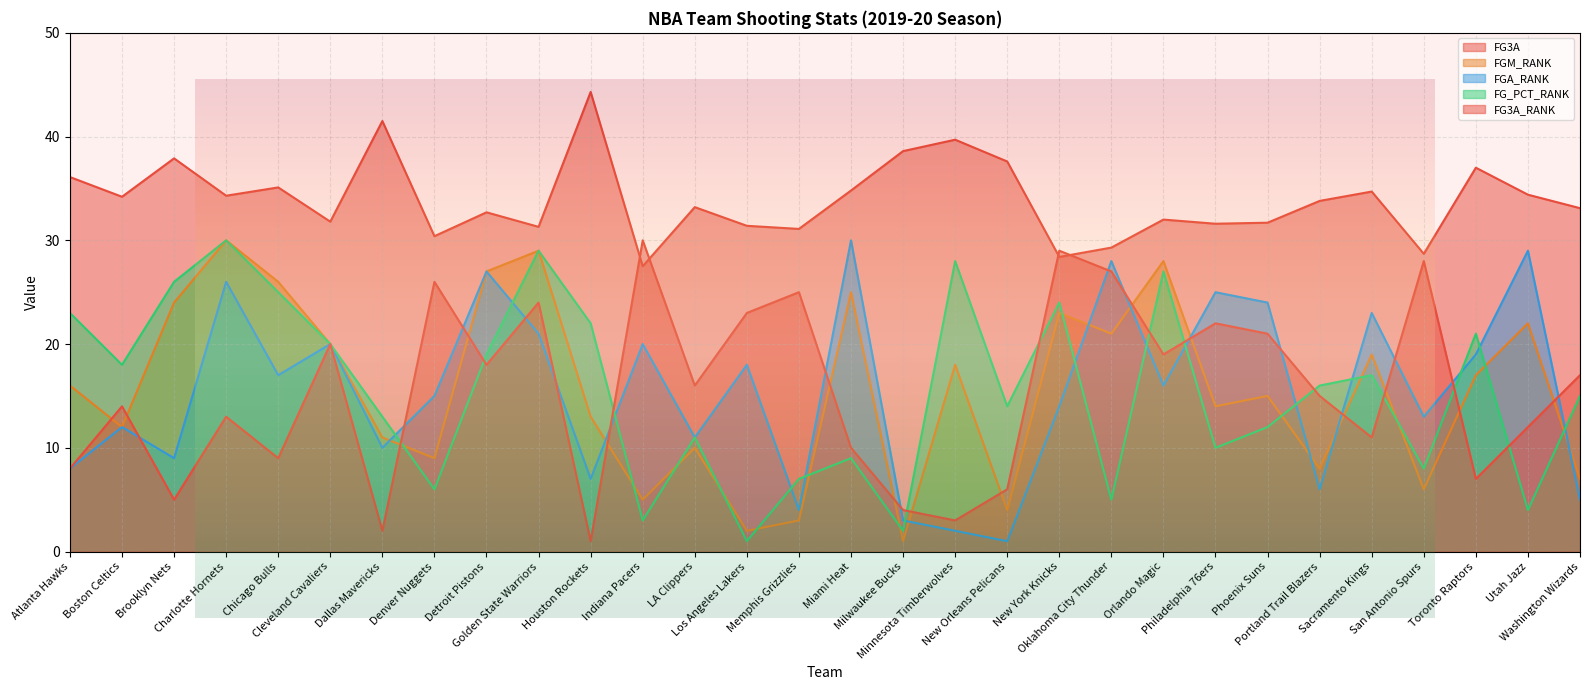

After their last crossing, which series has the higher values: FGM_RANK or FG3A_RANK?

FG3A_RANK